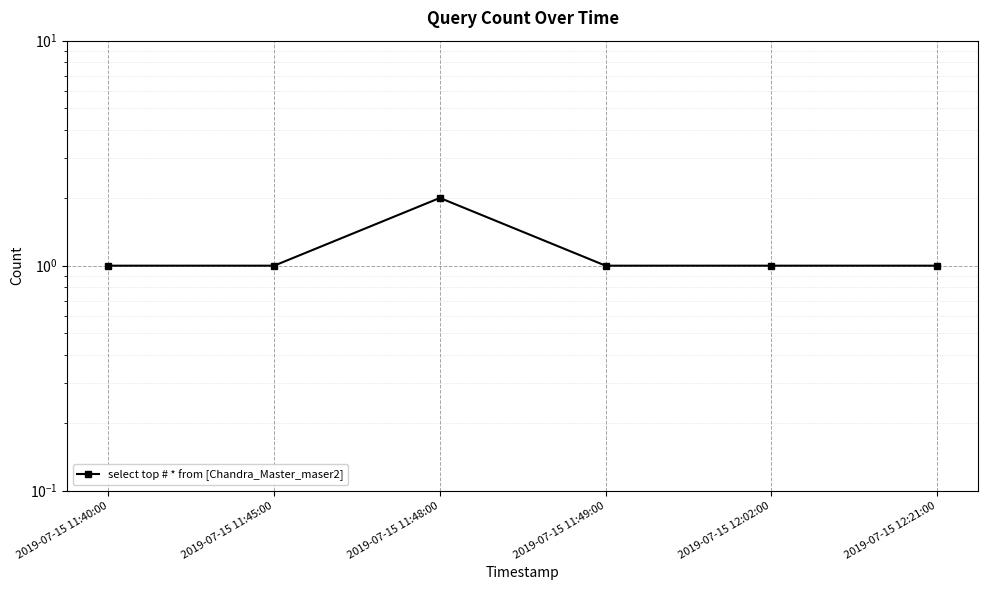

What is the sum of the values at 2019-07-15 11:45:00 and 2019-07-15 11:49:00?

2